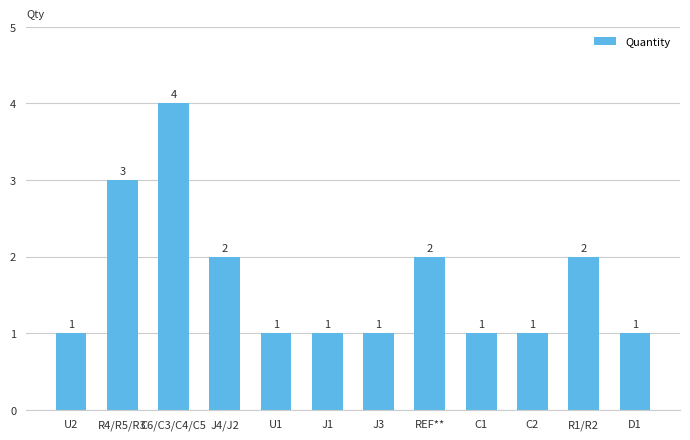

What position from the left is J4/J2?

4